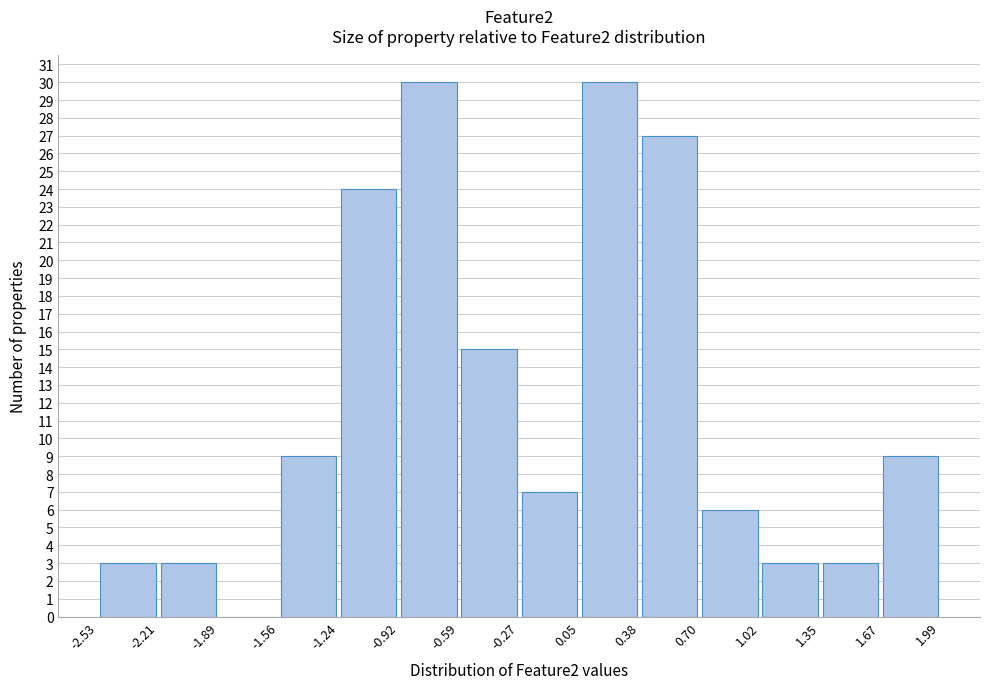

Reading left to right, list every bar in this chart as the range it spans on the x-axis followed by its height. The values are not printed on the chart, so give them approximately, as read against the axis.

-2.53 to -2.21: 3
-2.21 to -1.89: 3
-1.89 to -1.56: 0
-1.56 to -1.24: 9
-1.24 to -0.92: 24
-0.92 to -0.59: 30
-0.59 to -0.27: 15
-0.27 to 0.05: 7
0.05 to 0.38: 30
0.38 to 0.70: 27
0.70 to 1.02: 6
1.02 to 1.35: 3
1.35 to 1.67: 3
1.67 to 1.99: 9